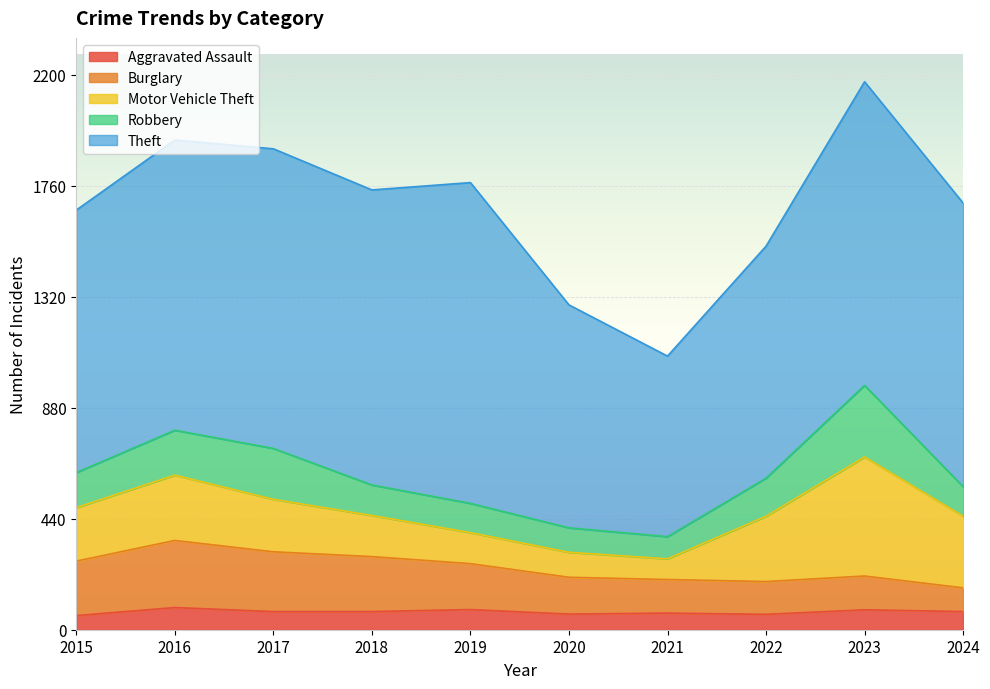

How many series are shown in this chart?

5